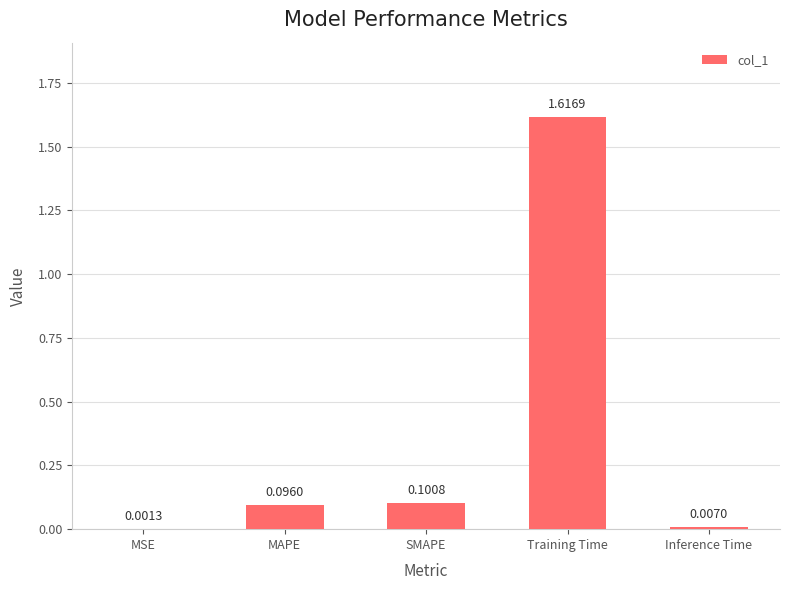

Does the chart contain stacked bars?

No